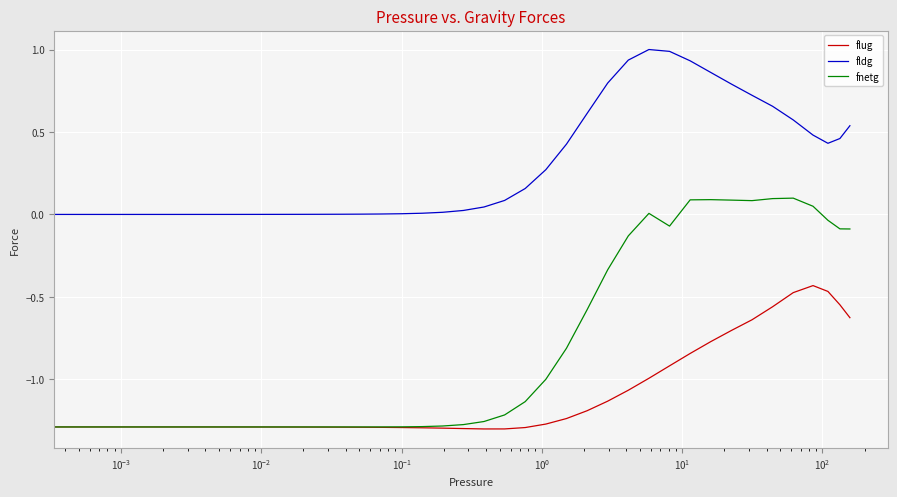

What is the maximum value for fldg?

1.0